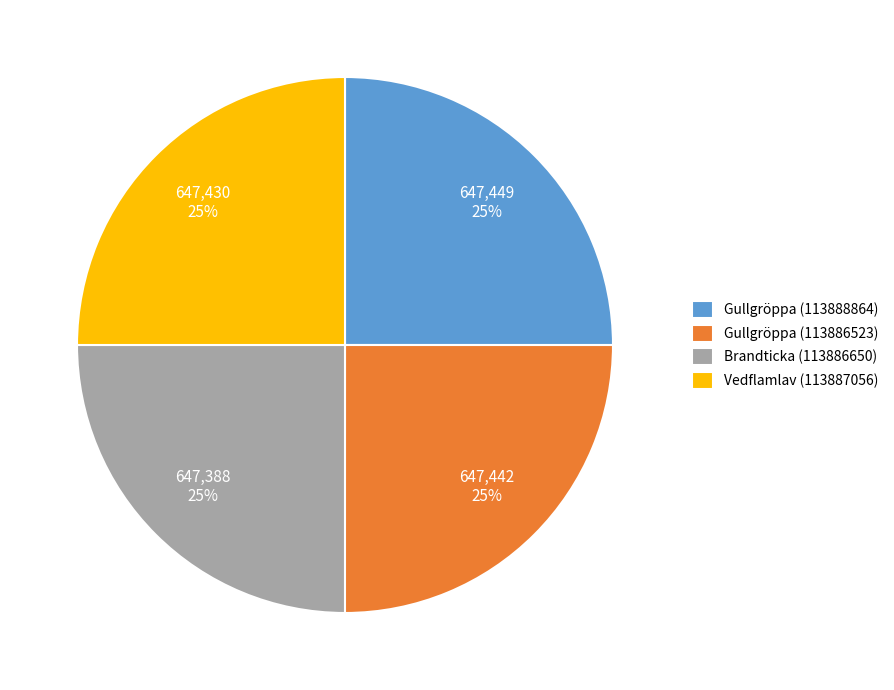

Does Brandticka (113886650) account for over 50% of the chart?

No